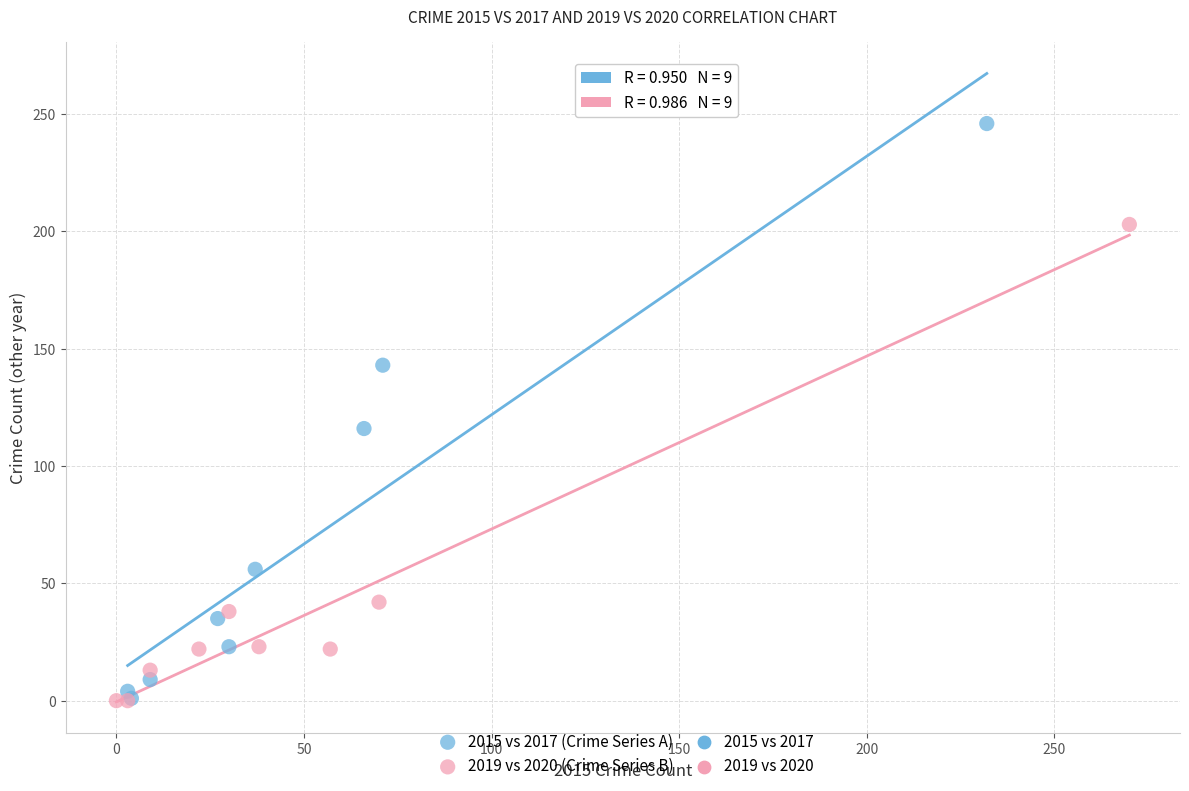

Which series has the widest spread of Y values?

2015 vs 2017 (Crime Series A)